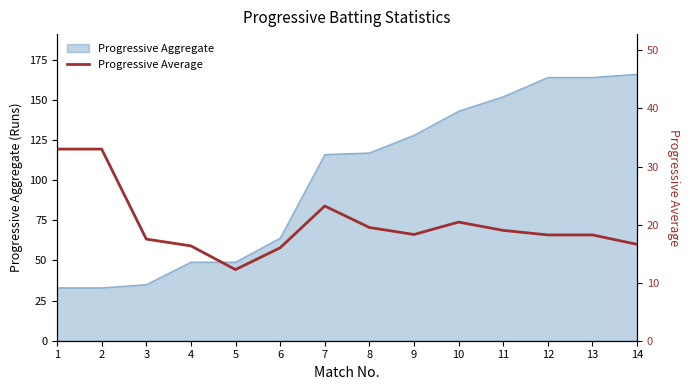

What is the change in value from 2 to 5?

-20.8